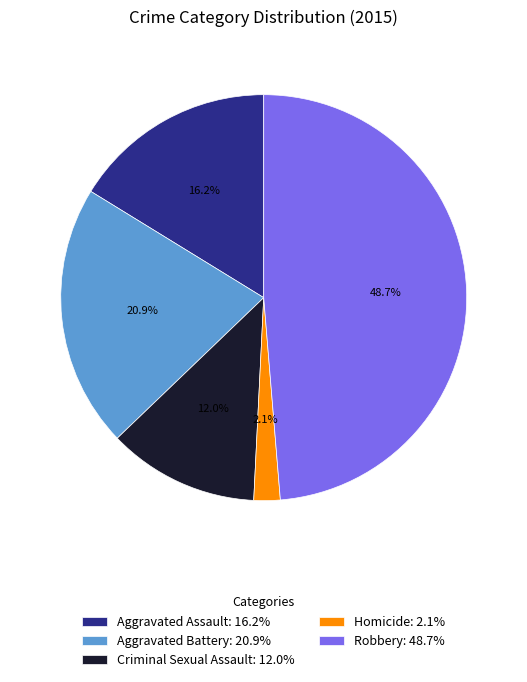

How many slices are in this pie chart?

5